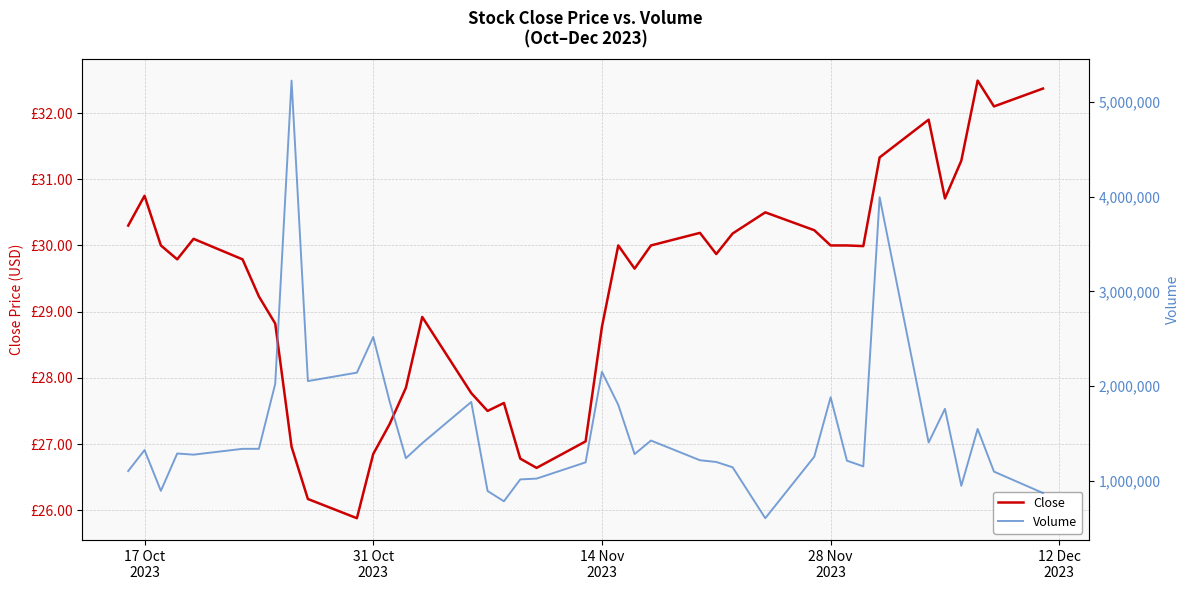

What is the value of the Close point at the 40th from the left?

32.4